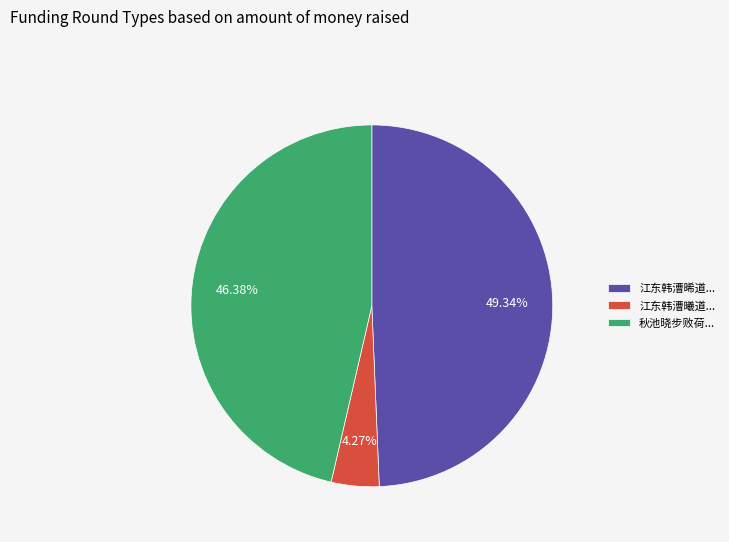

Which slice is the smallest?

江东韩漕曦道...